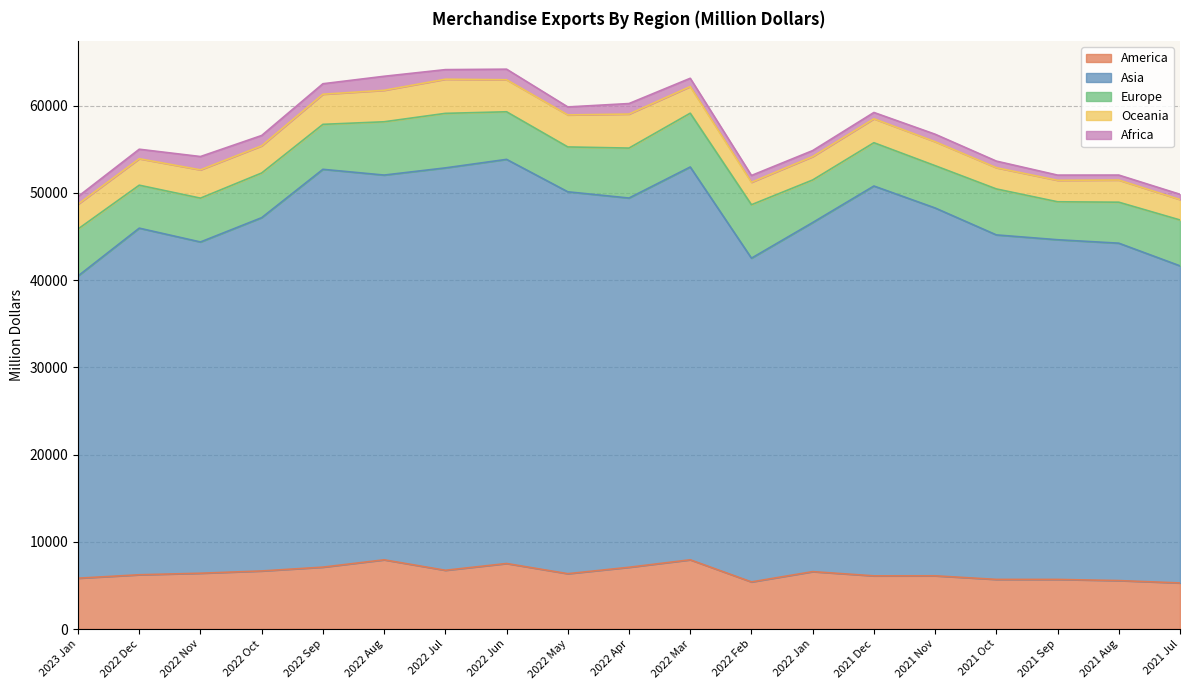

Read the Oceania value at 2021 Oct.

2434.8